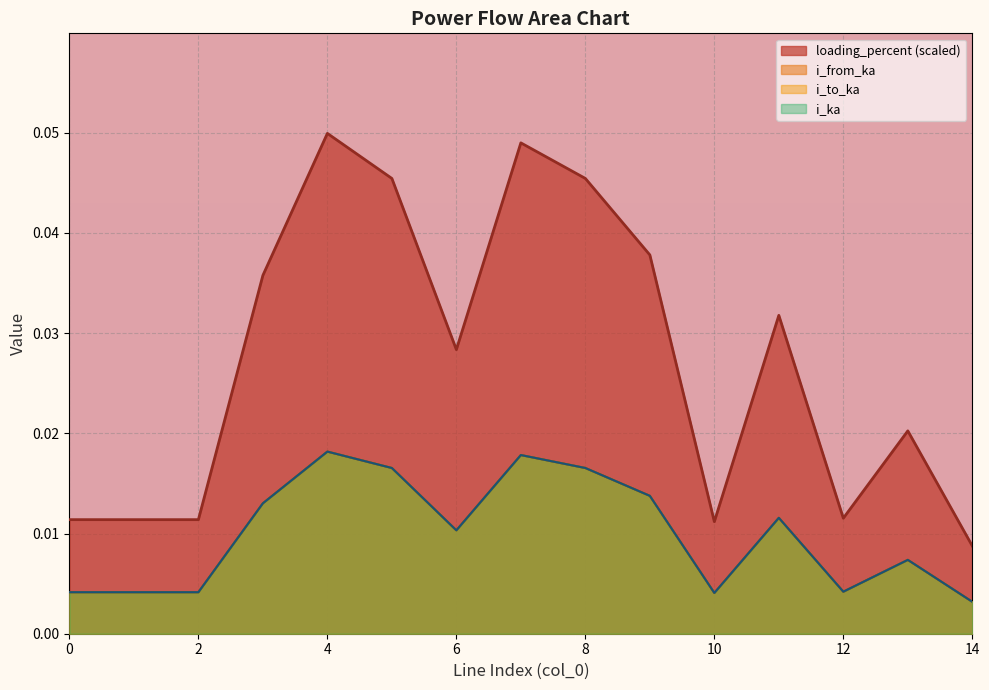

True or false: loading_percent has a value of 0.0 at 1.

False